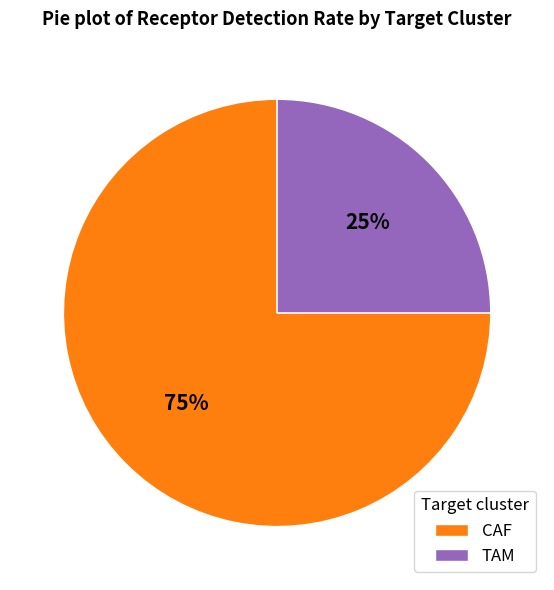

The CAF slice represents 75% of the pie. True or false?

True